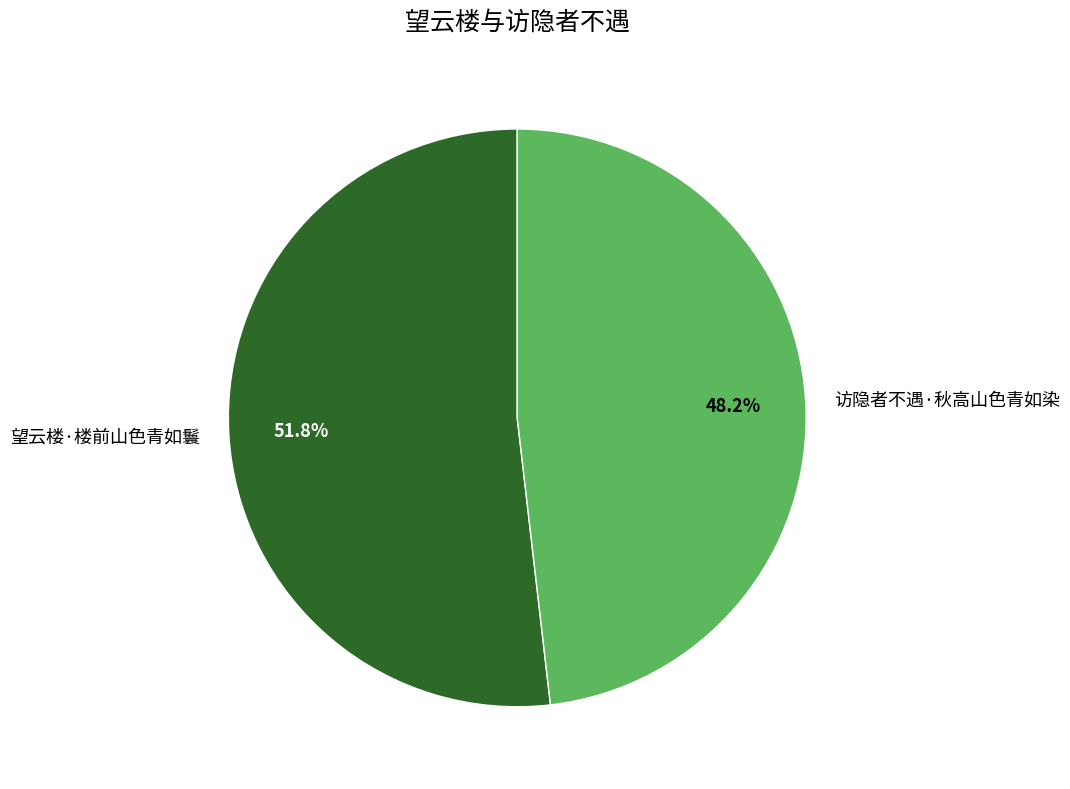

Is the sum of 望云楼·楼前山色青如鬟 and 访隐者不遇·秋高山色青如染 greater than half?

Yes